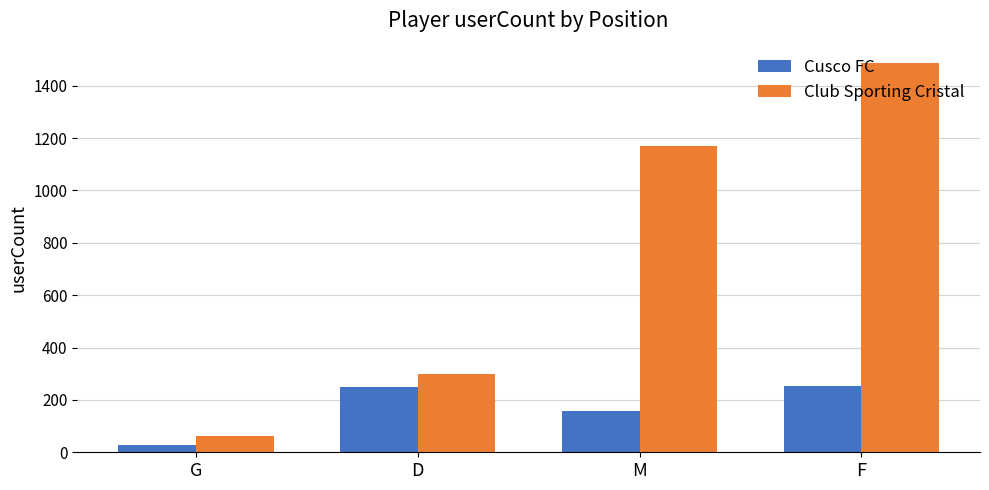

What is the difference between the highest and lowest values at G?

33